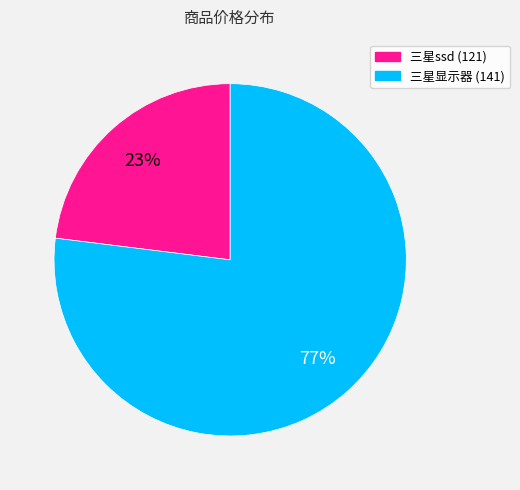

The 三星显示器 (141) slice represents 77% of the pie. True or false?

True